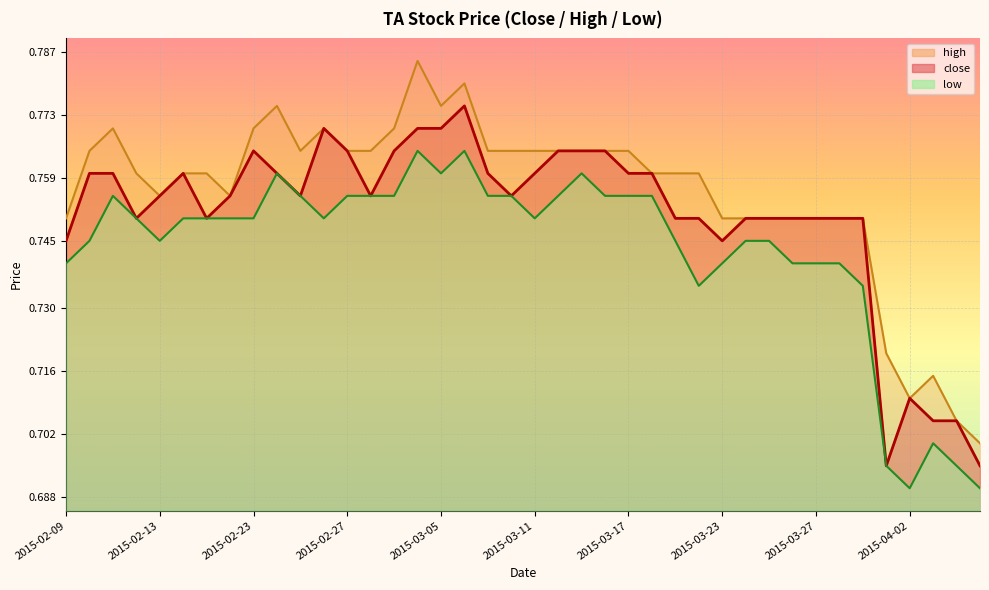

What position from the right is 2015-02-23?

32